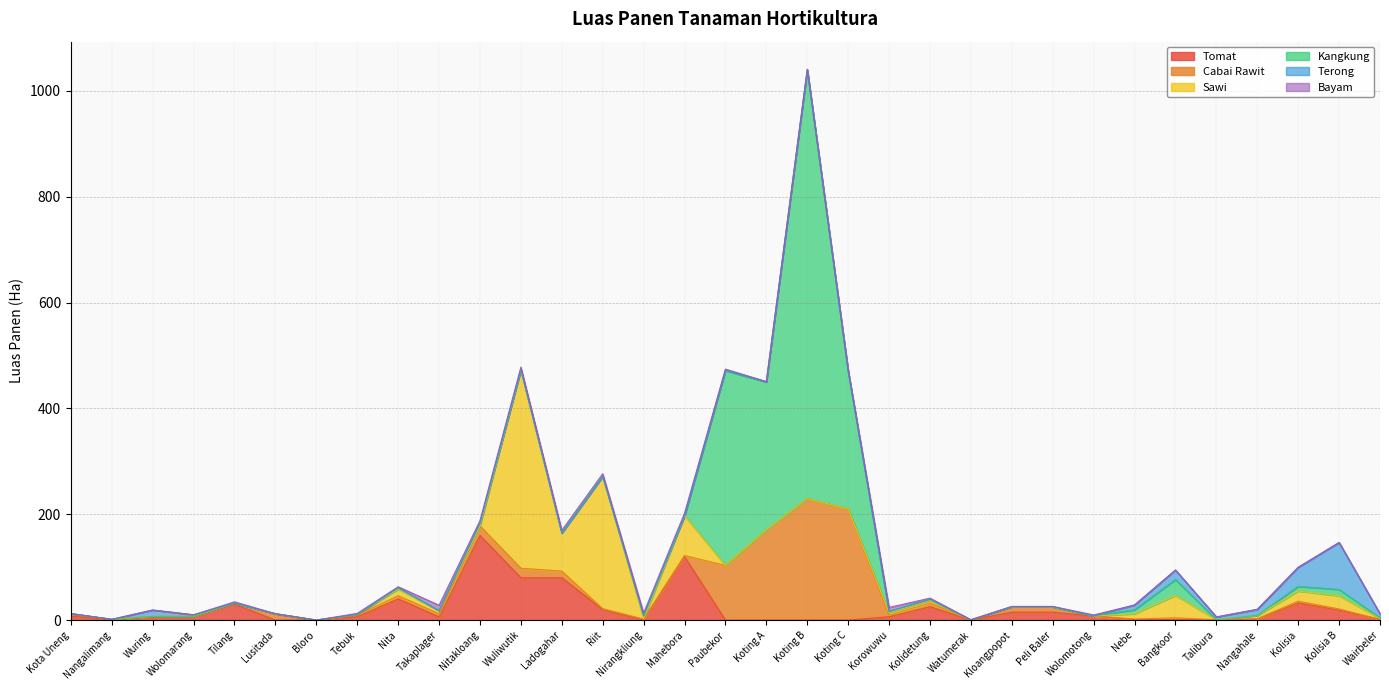

List the labels in order of Sawi value, largest first.

Wuliwutik, Riit, Mahebora, Ladogahar, Bangkoor, Kolisia B, Kolisia, Nita, Nebe, Takaplager, Nangahale, Korowuwu, Kolidetung, Wairbeler, Tebuk, Kota Uneng, Watumerak, Kloangpopot, Peli Baler, Wolomotong, Nangalimang, Wuring, Wolomarang, Tilang, Lusitada, Bloro, Nitakloang, Nirangkliung, Paubekor, Koting A, Koting B, Koting C, Talibura